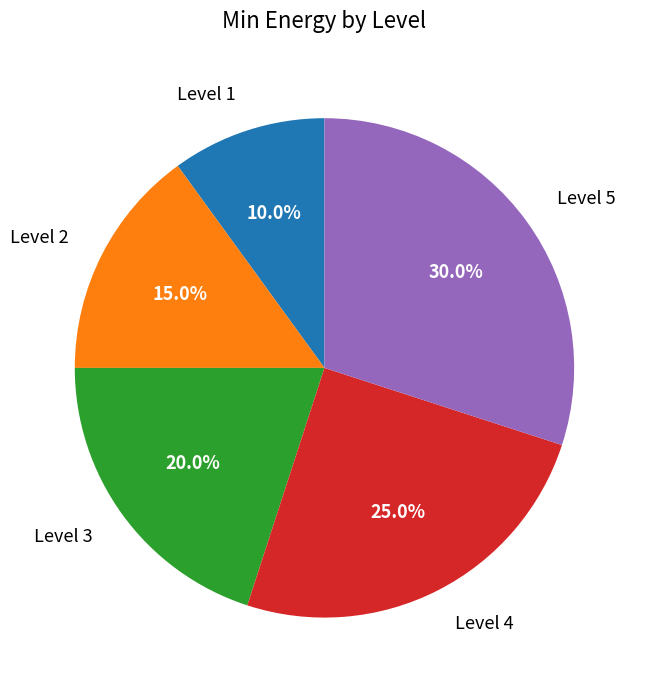

Which slice is the smallest?

Level 1